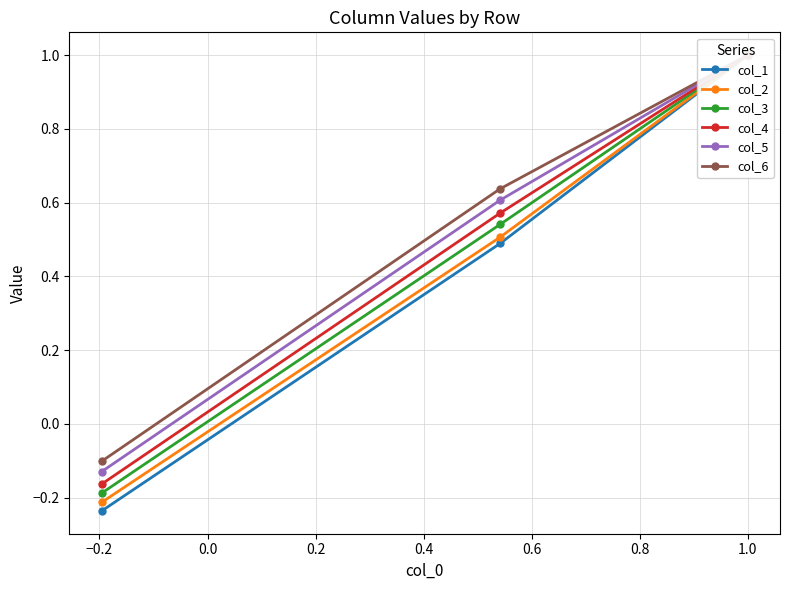

Is this an area chart (filled region under the line)?

No